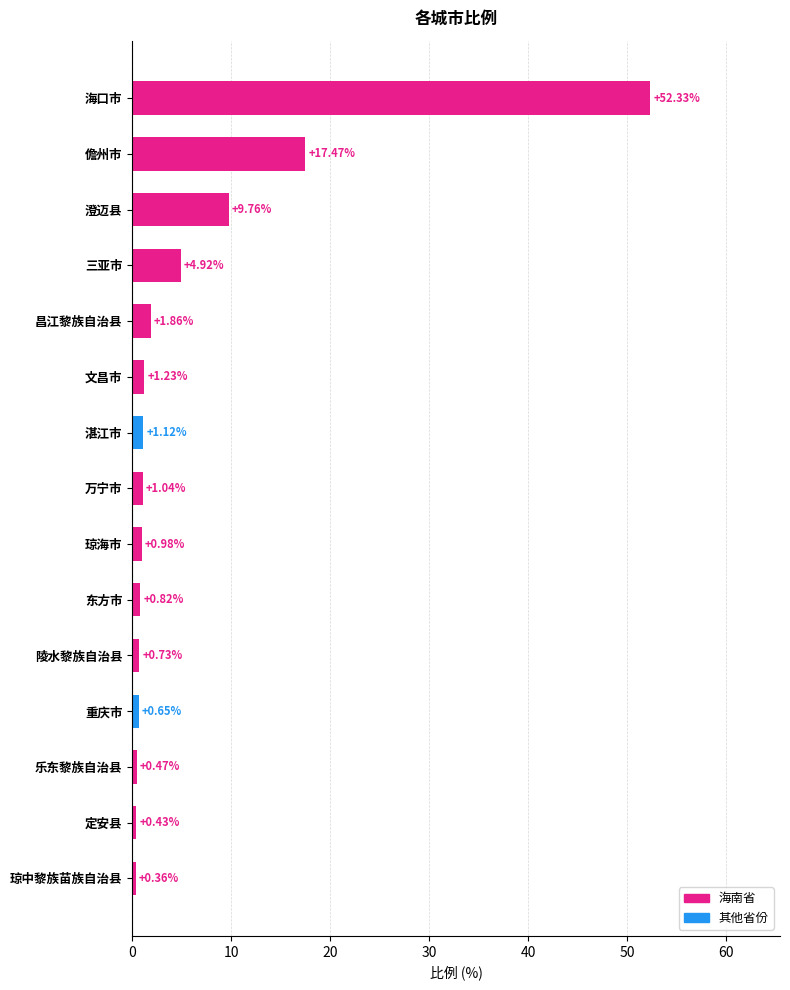

Are the bars grouped side by side (vs. stacked)?

No